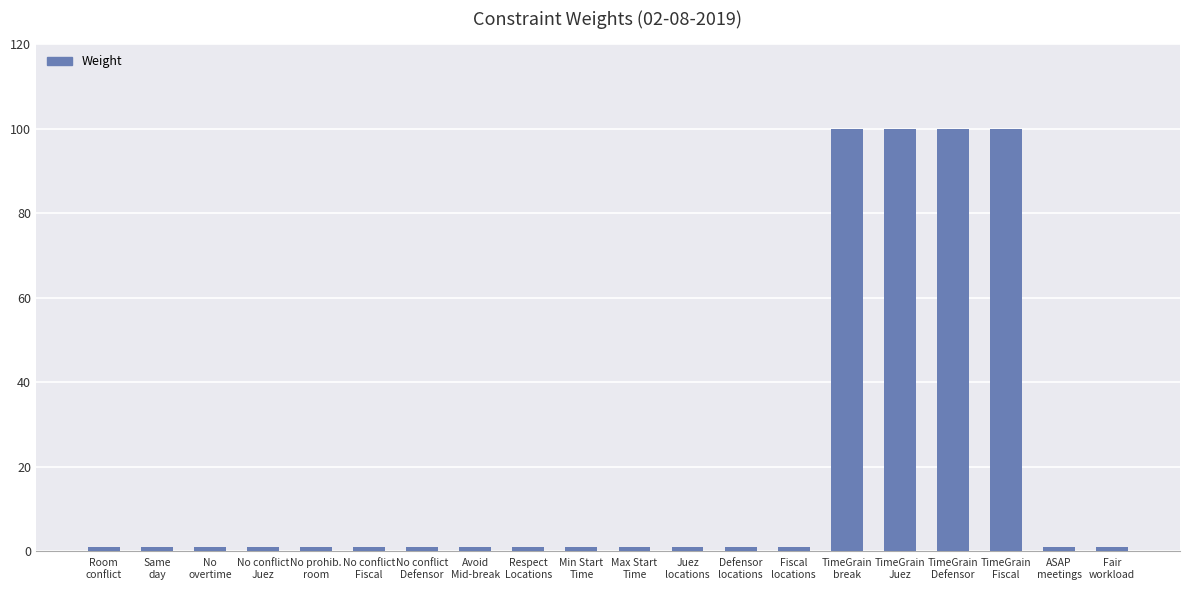

What is the difference between the maximum and minimum values?

99